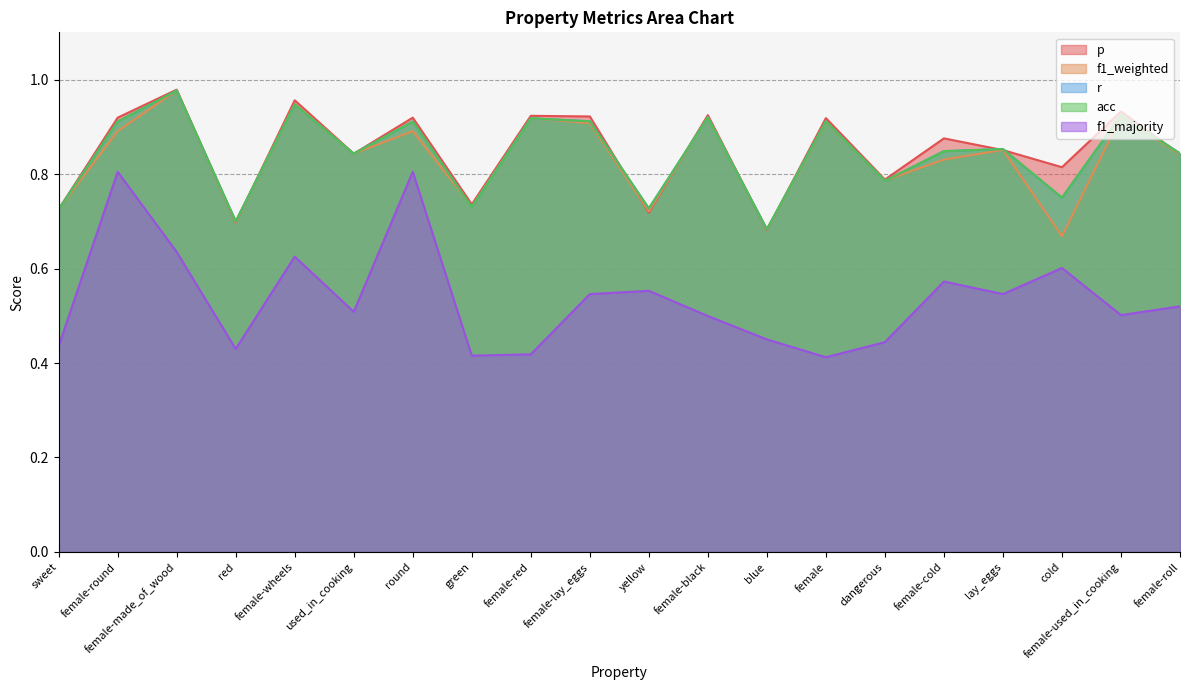

Between yellow and lay_eggs, which series saw the biggest shift?

p